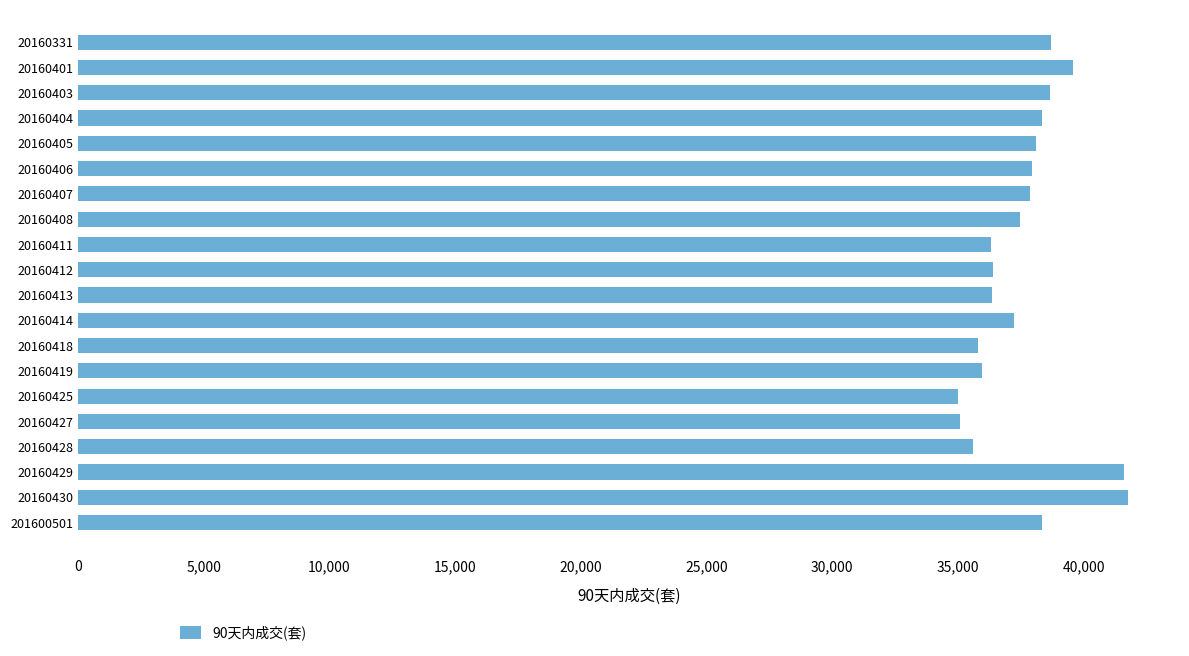

Between 20160403 and 20160411, which is larger?

20160403